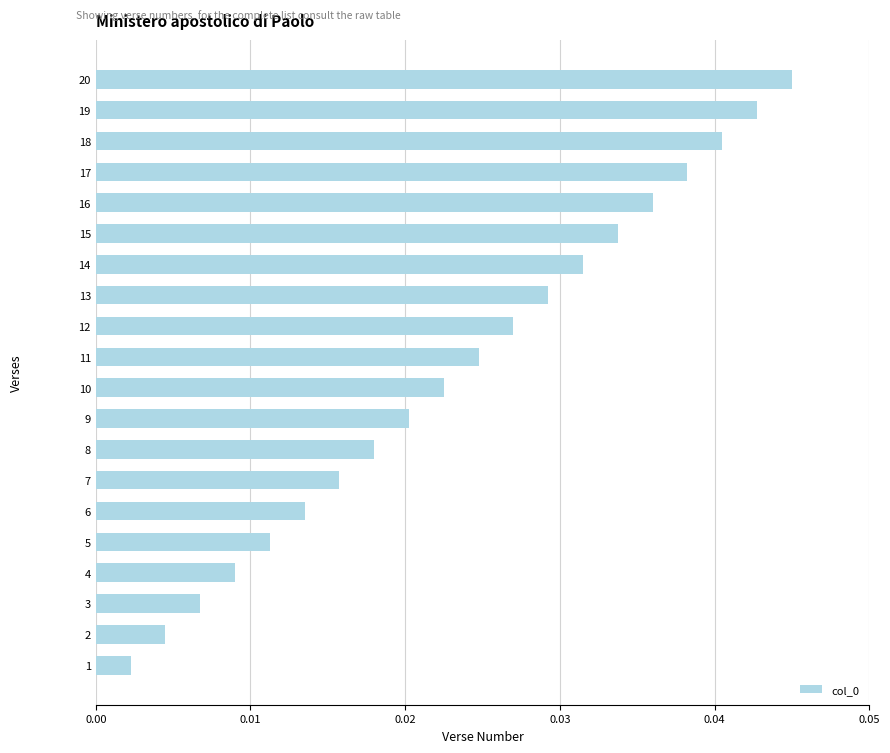

List the labels in order of value, smallest first.

1, 2, 3, 4, 5, 6, 7, 8, 9, 10, 11, 12, 13, 14, 15, 16, 17, 18, 19, 20